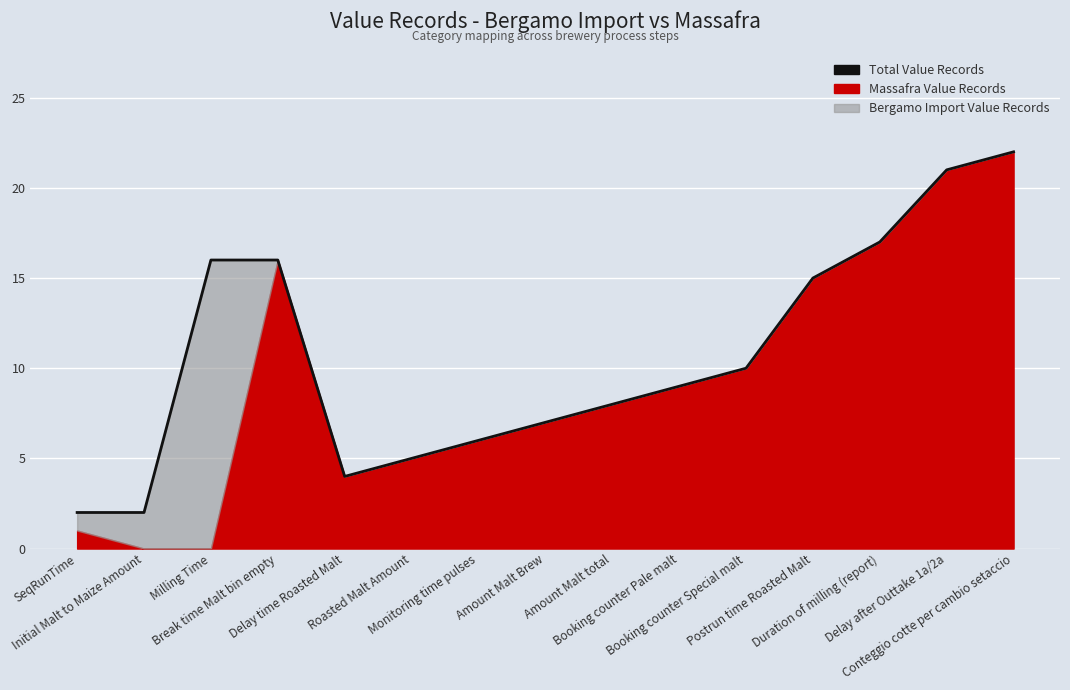

At which category does the data reach its first local valley?

Delay time Roasted Malt